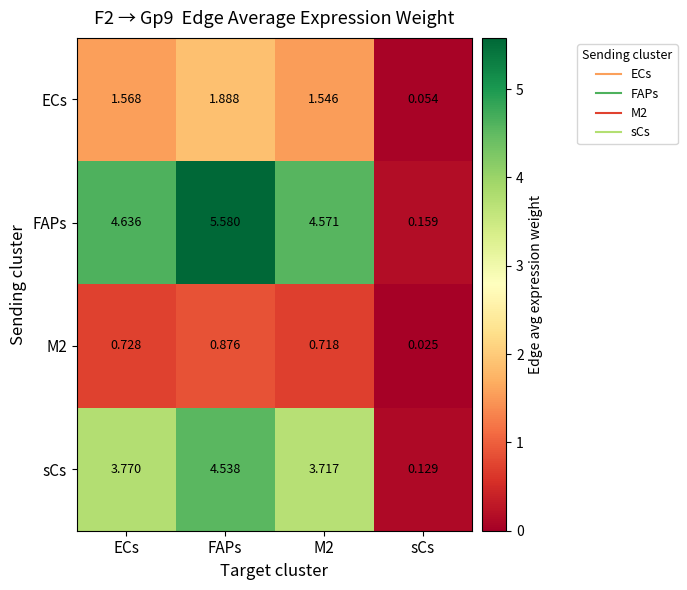

At which category is the sum across all series the highest?

FAPs